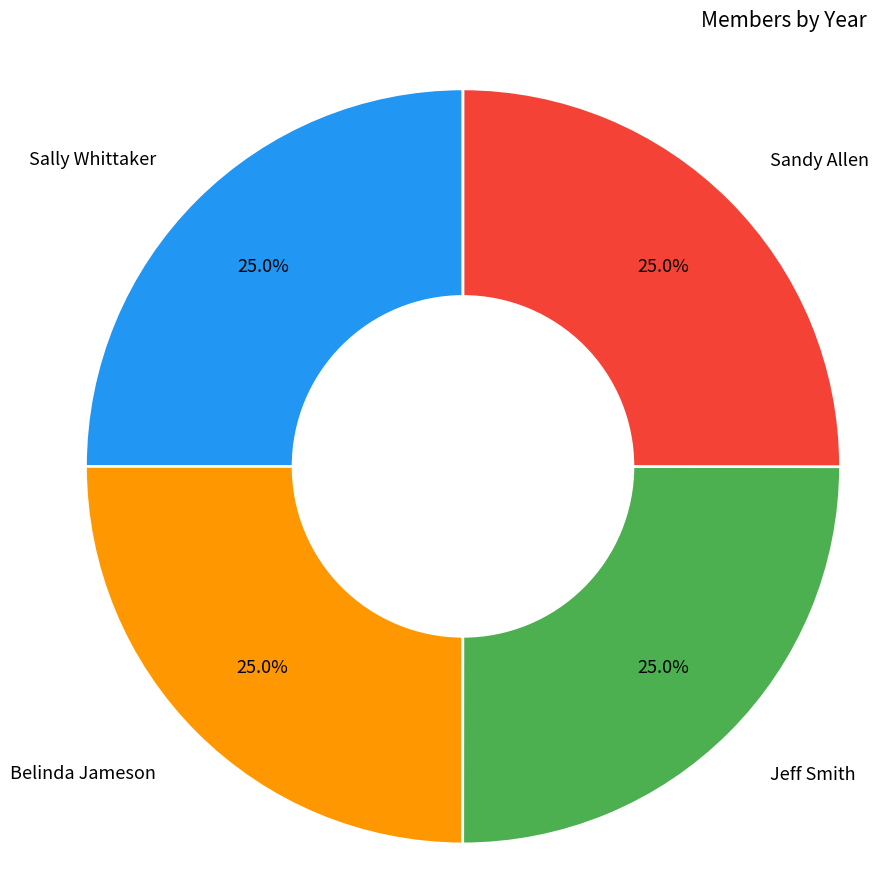

Does any single category account for the majority?

No